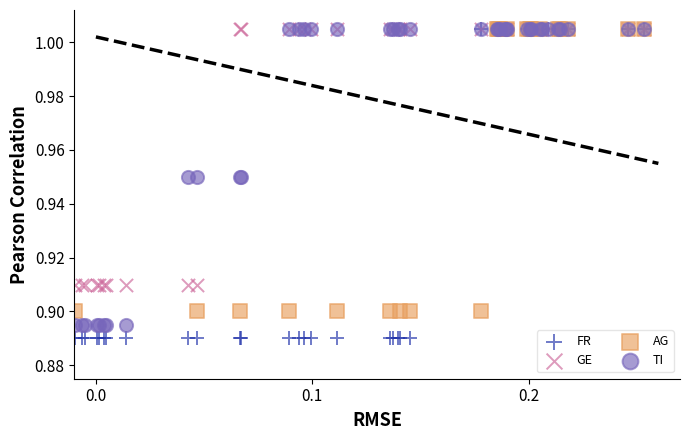

What are all the series names shown in the legend?

FR, GE, AG, TI